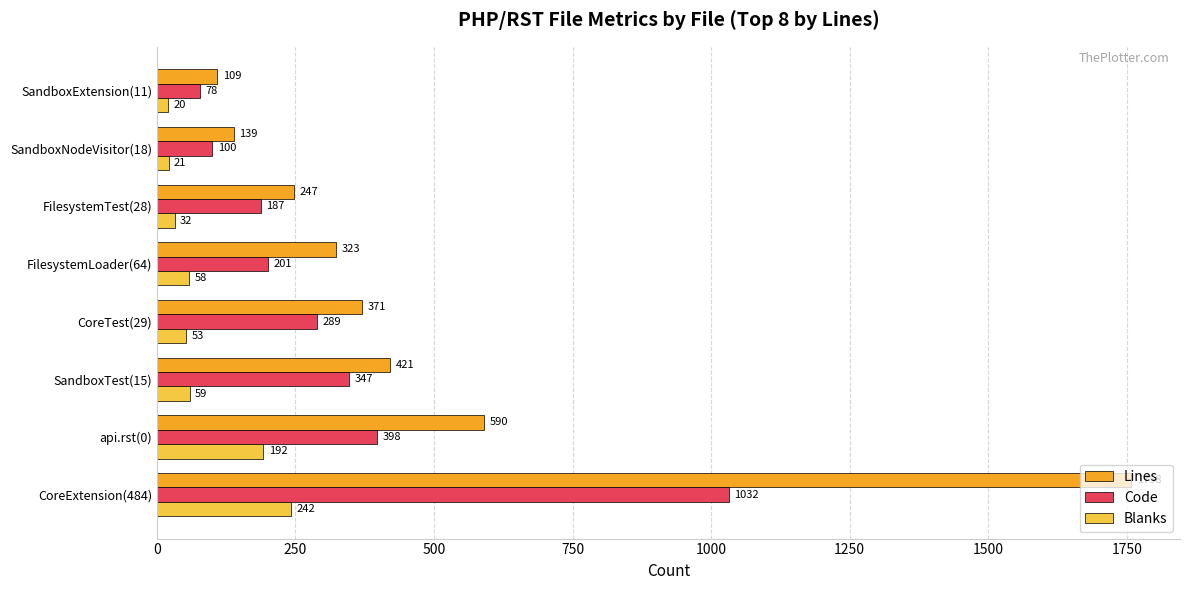

What is the total value across all series at FilesystemLoader(64)?

582